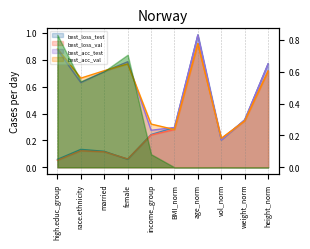

What are all the series names shown in the legend?

best_loss_test, best_loss_val, best_acc_test, best_acc_val